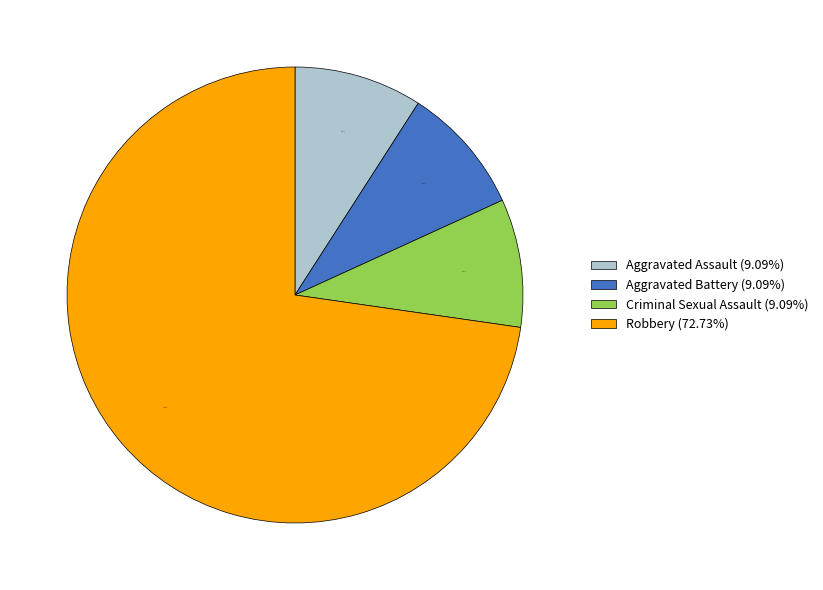

Count the number of slices in the pie.

4